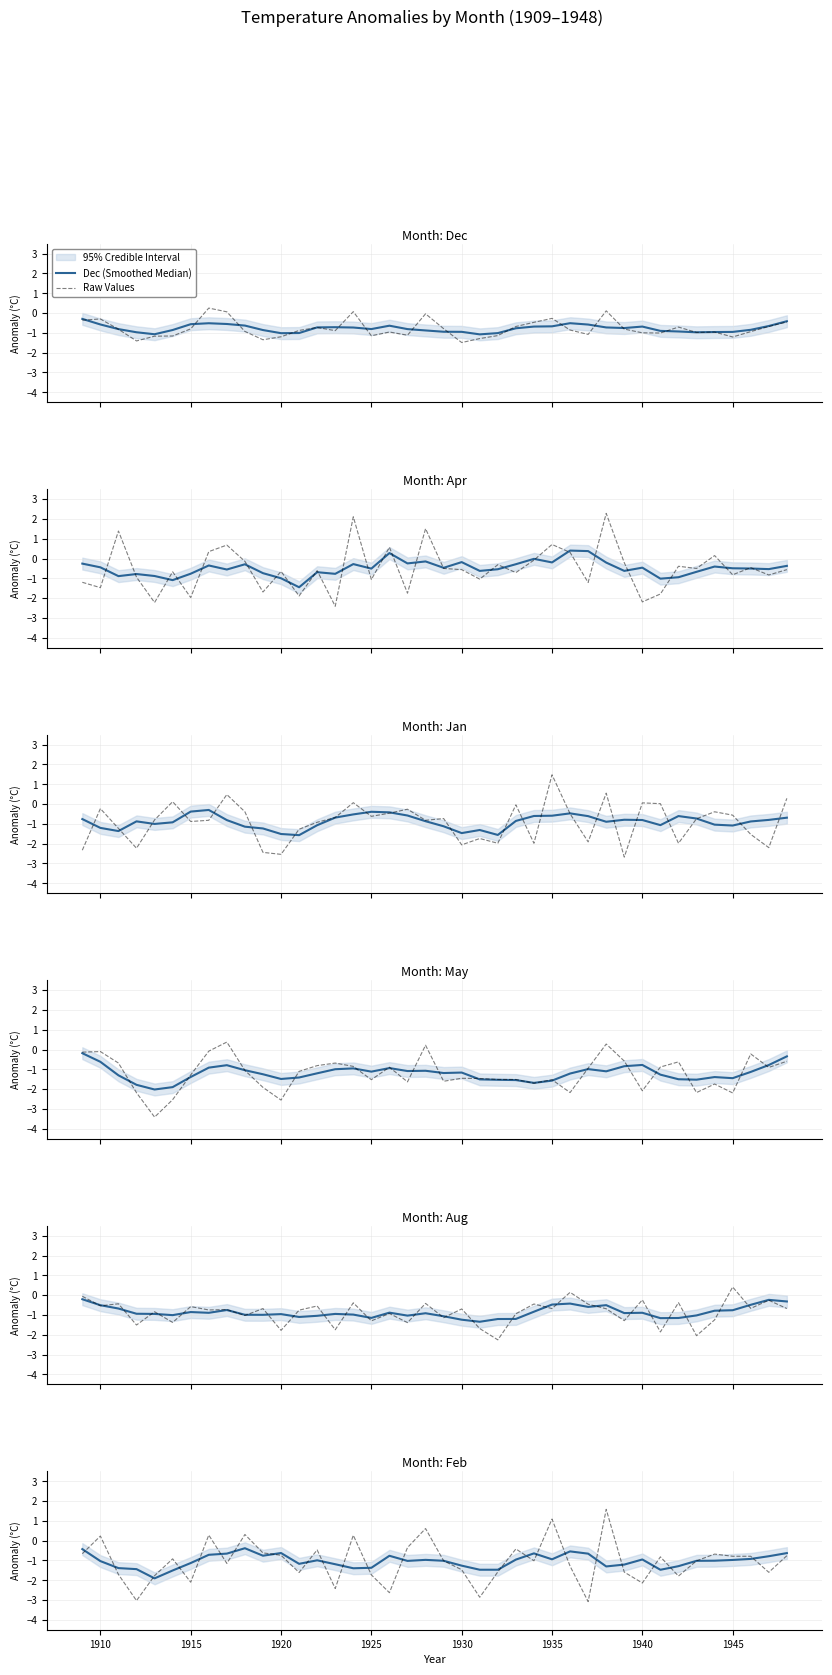

The Dec series shows -1.4 at 1912. True or false?

True